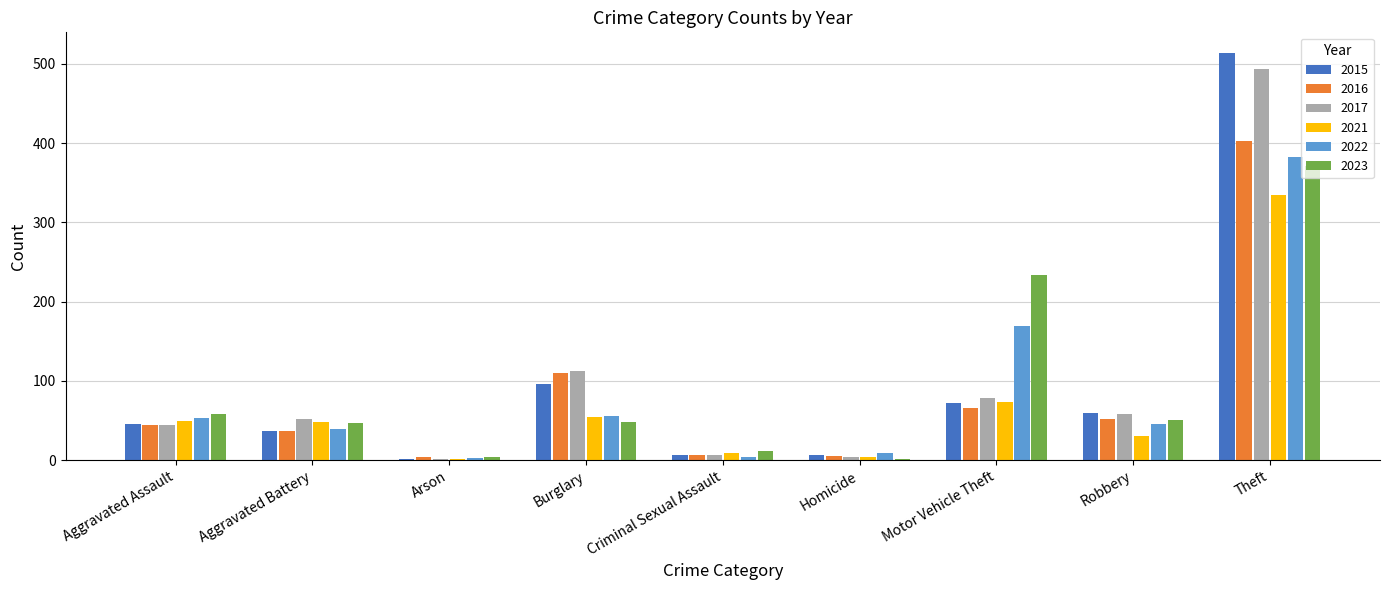

True or false: 2017 has a value of 58 at Robbery.

True